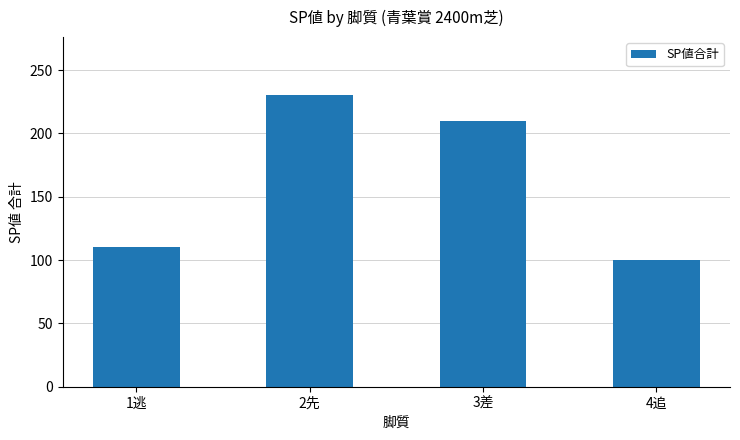

Reading right to left, transcribe all the data shown in this chart.

4追=100	3差=210	2先=230	1逃=110